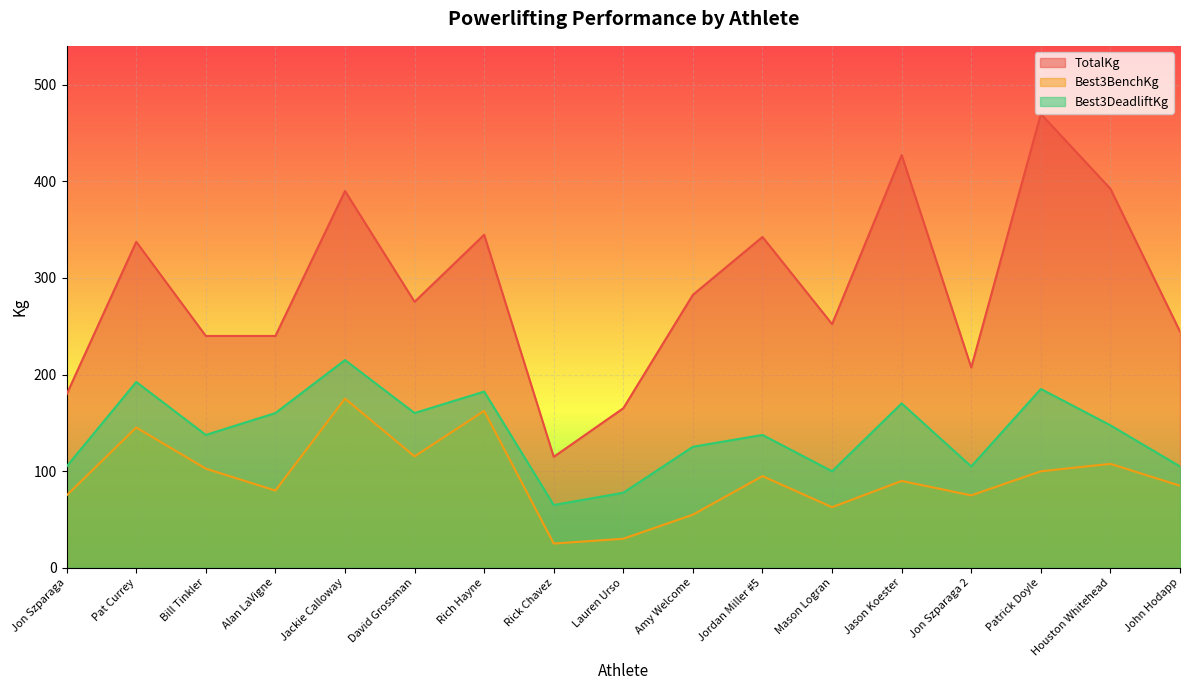

How many lines are shown in the chart?

3